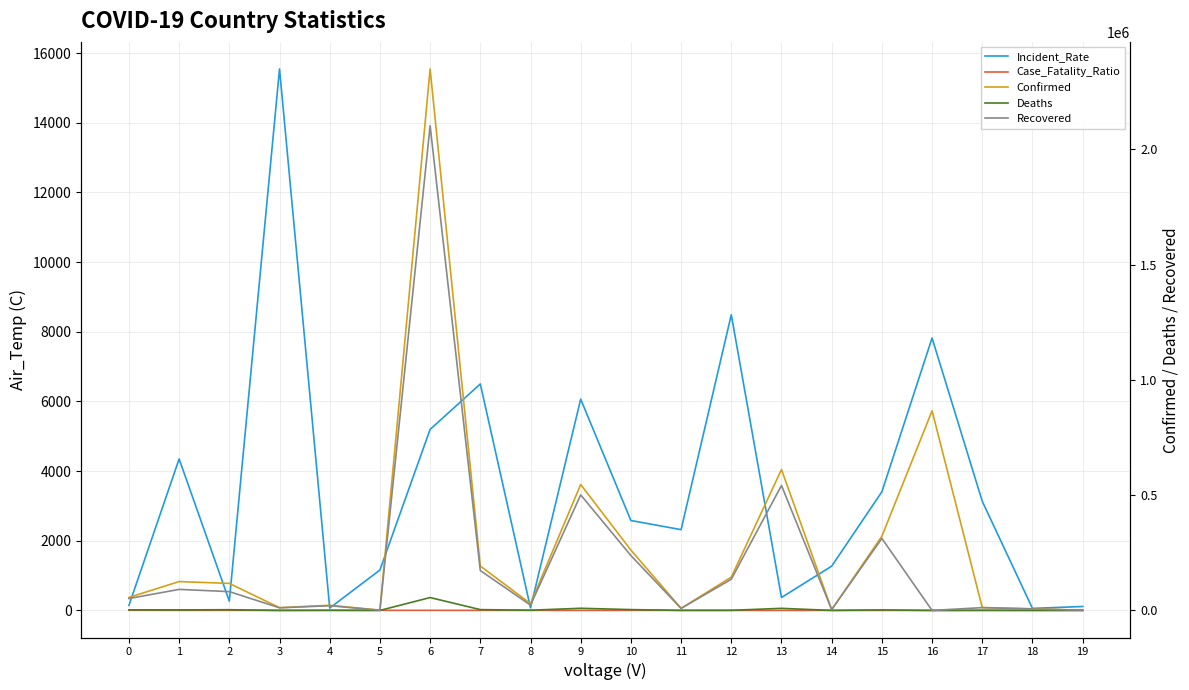

At which category does Deaths reach its first local peak?

2